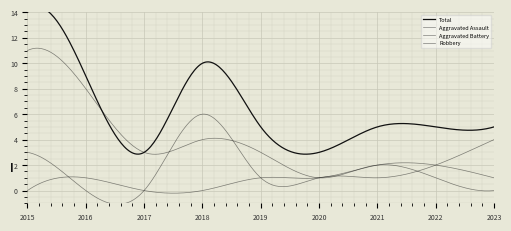

Where is the first local minimum for Robbery?

2017